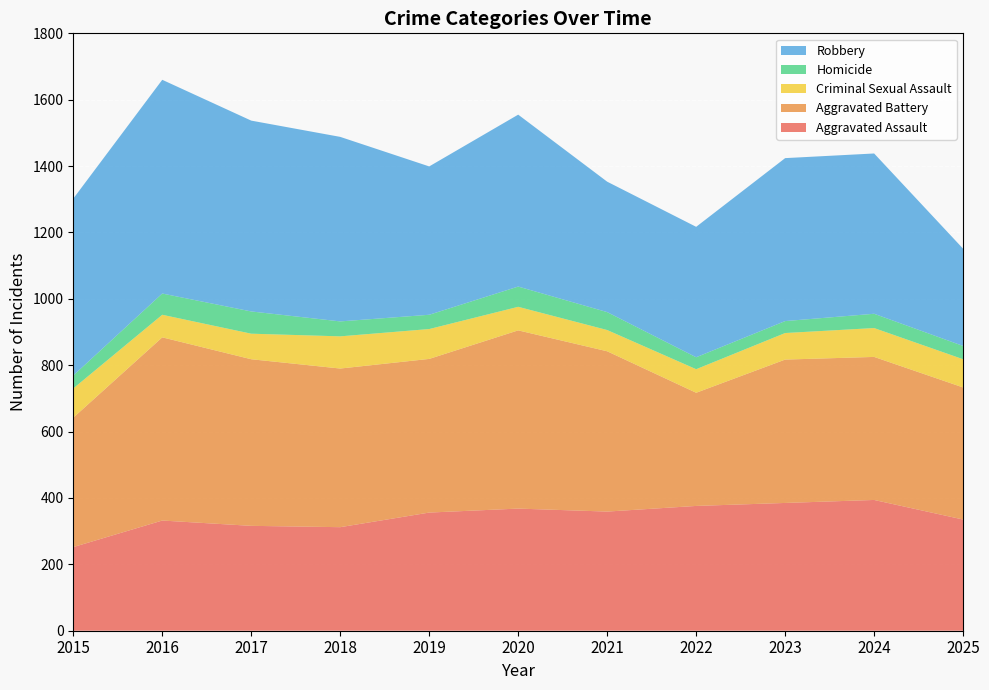

Reading right to left, list all the values displayed in this chart.

Aggravated Assault: 335	394	385	376	359	368	356	312	316	332	252
Aggravated Battery: 398	431	432	341	483	537	463	478	502	552	390
Criminal Sexual Assault: 85	87	80	71	64	71	90	97	77	68	88
Homicide: 40	43	36	36	54	61	43	45	67	64	39
Robbery: 293	483	491	393	393	518	447	556	575	644	533